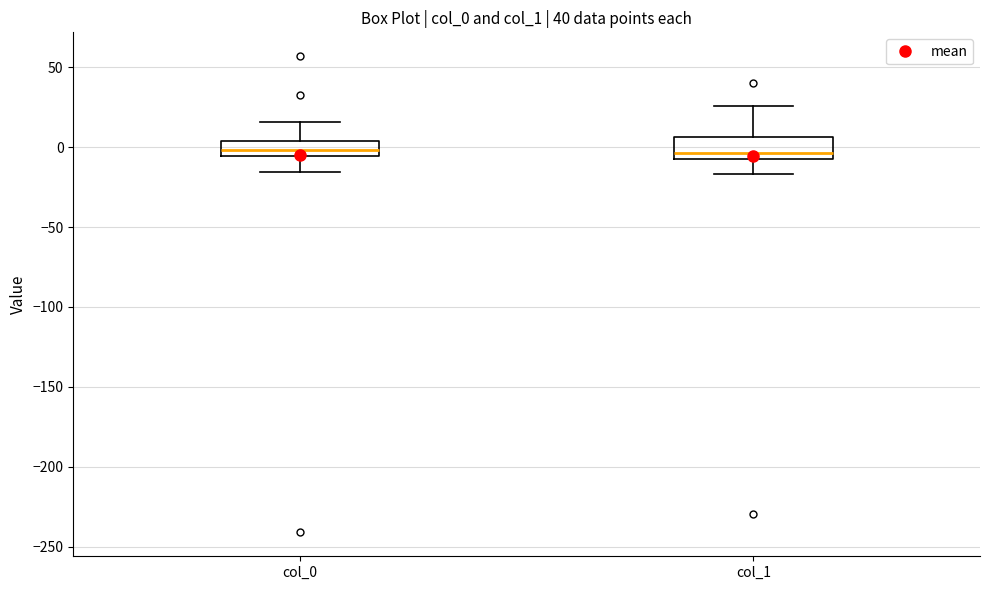

Where is the lower edge of the box for col_0 on the y-axis? The values are not printed on the chart, so give them approximately, as read against the axis.

-5